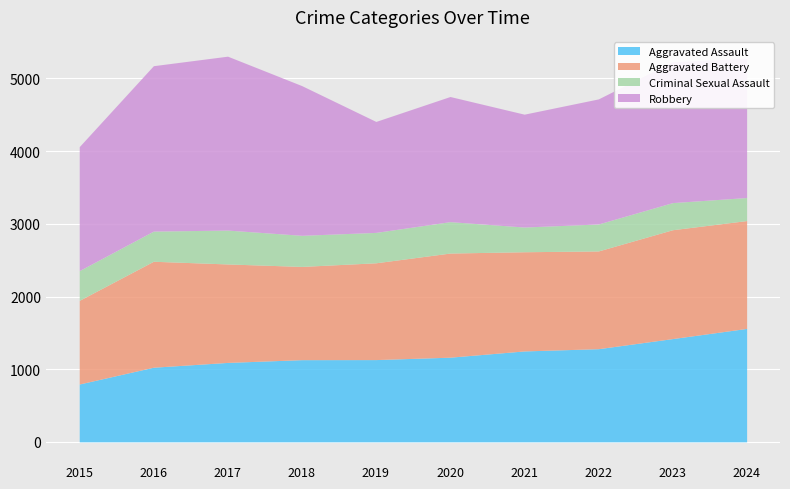

True or false: Robbery and Criminal Sexual Assault intersect in this chart.

False